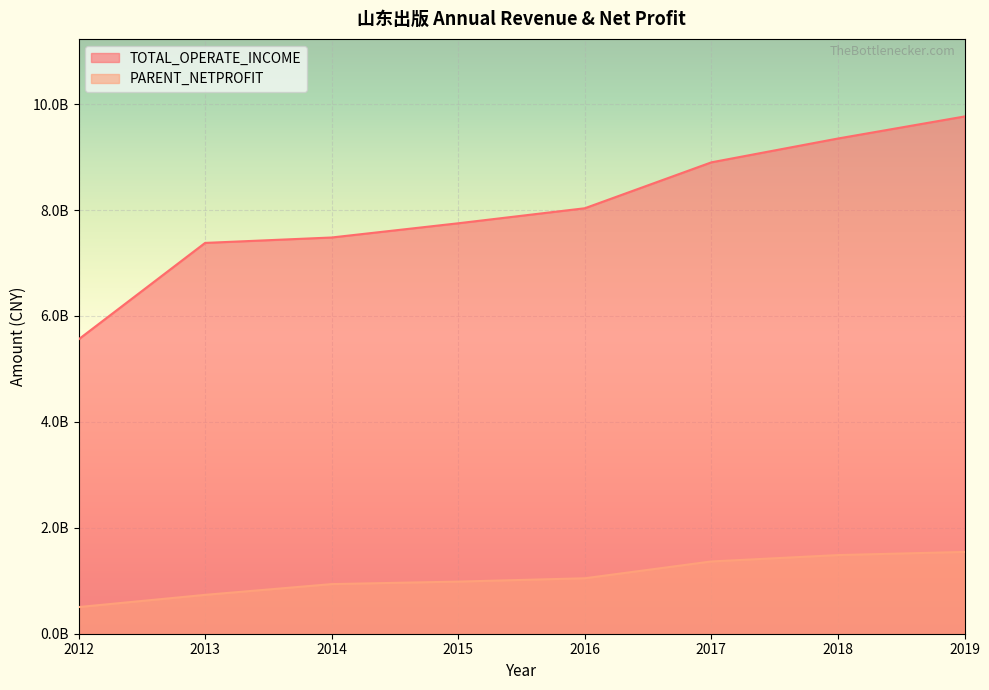

What is the difference between the PARENT_NETPROFIT values at 2016 and 2017?

317533151.8